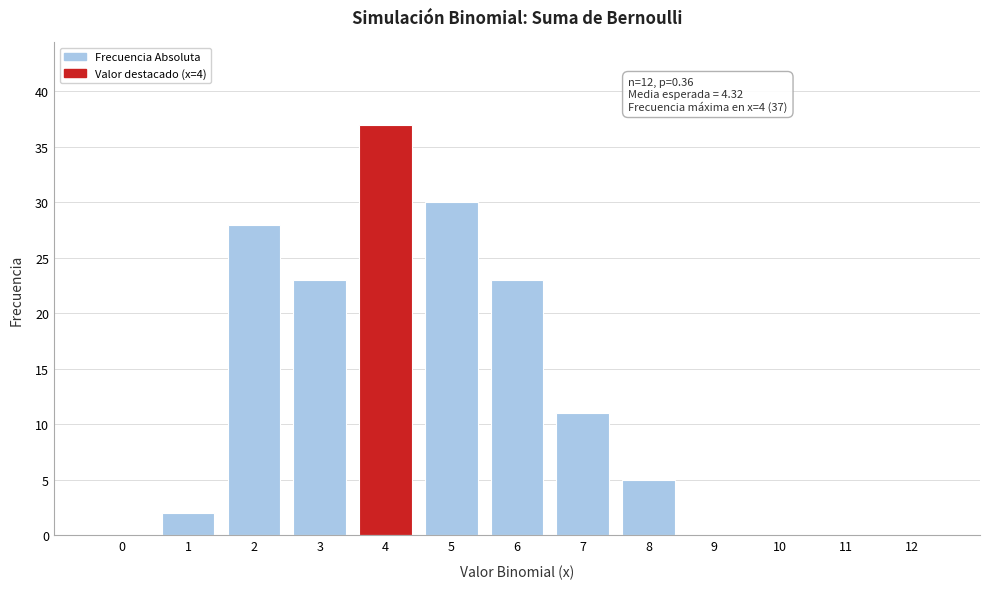

Reading left to right, transcribe all the data shown in this chart.

0=0	1=2	2=28	3=23	4=37	5=30	6=23	7=11	8=5	9=0	10=0	11=0	12=0